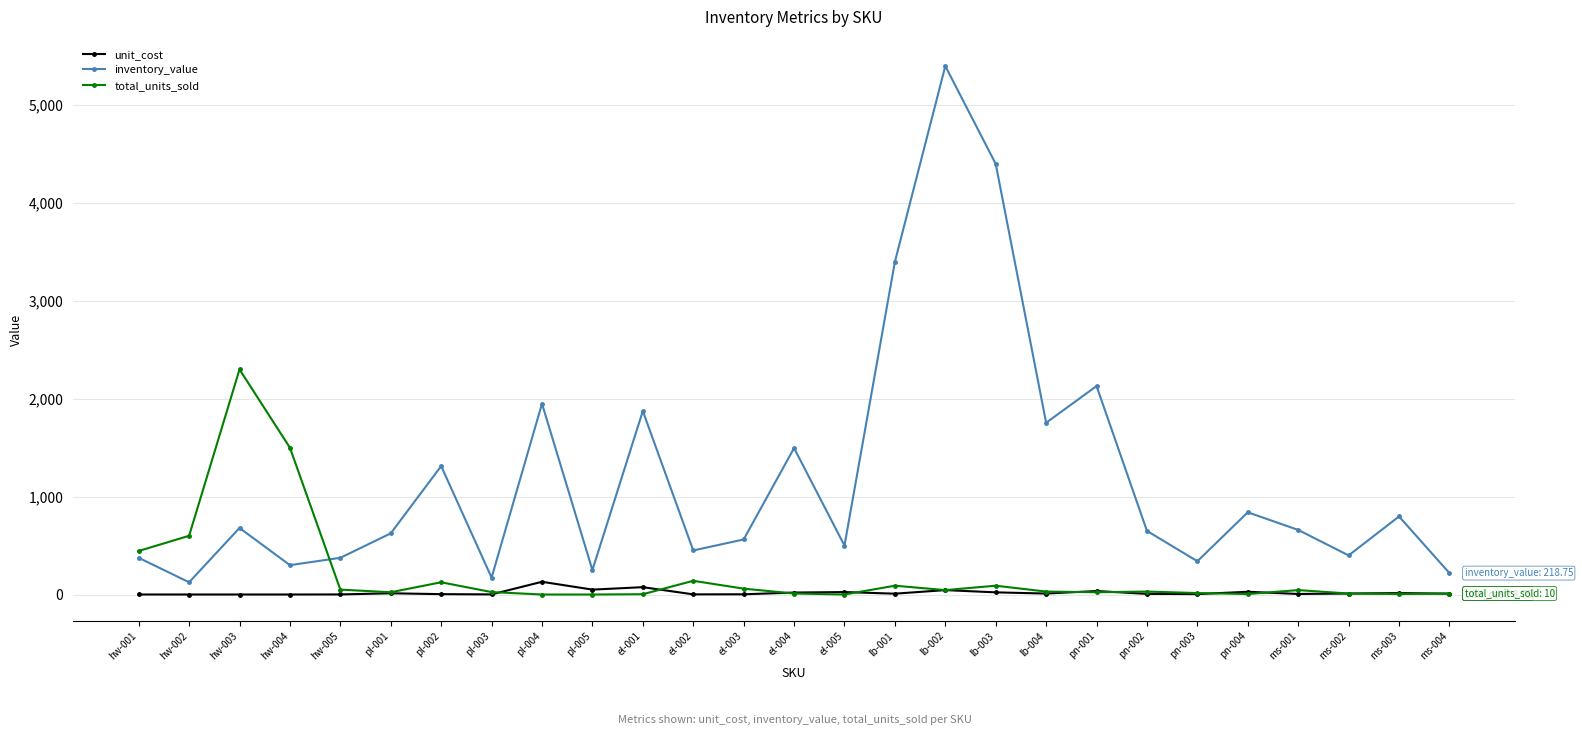

Is it true that unit_cost equals 8.8 at ms-004?

True